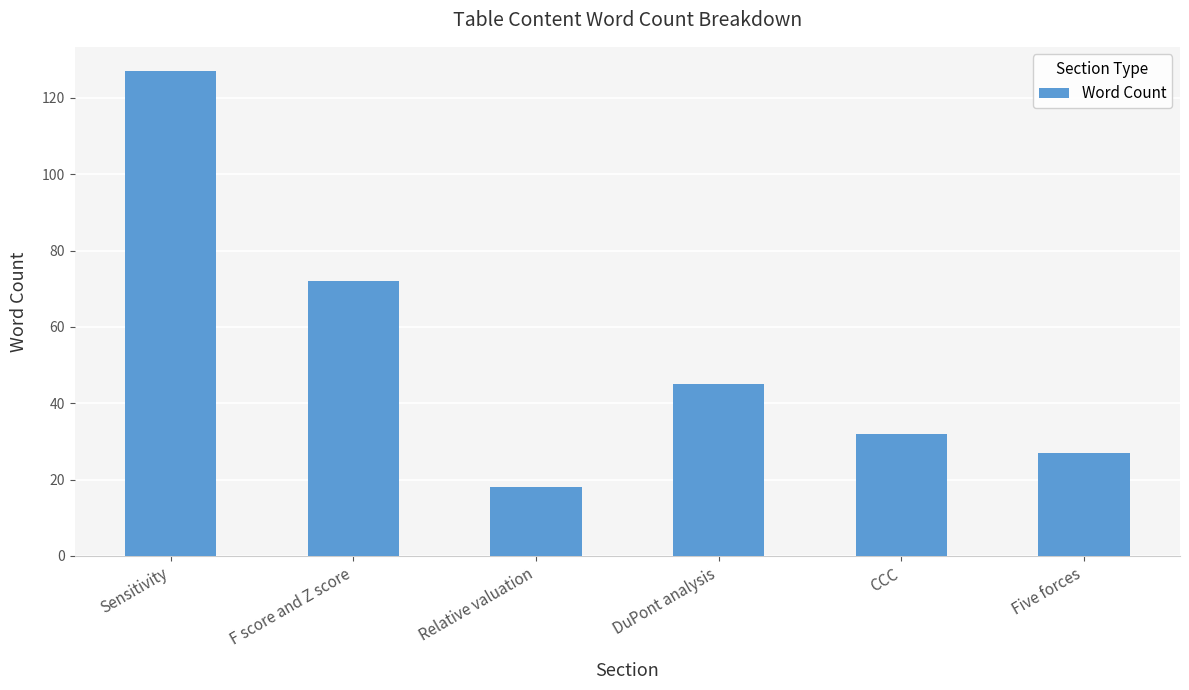

The chart shows a value of 75 at DuPont analysis. True or false?

False